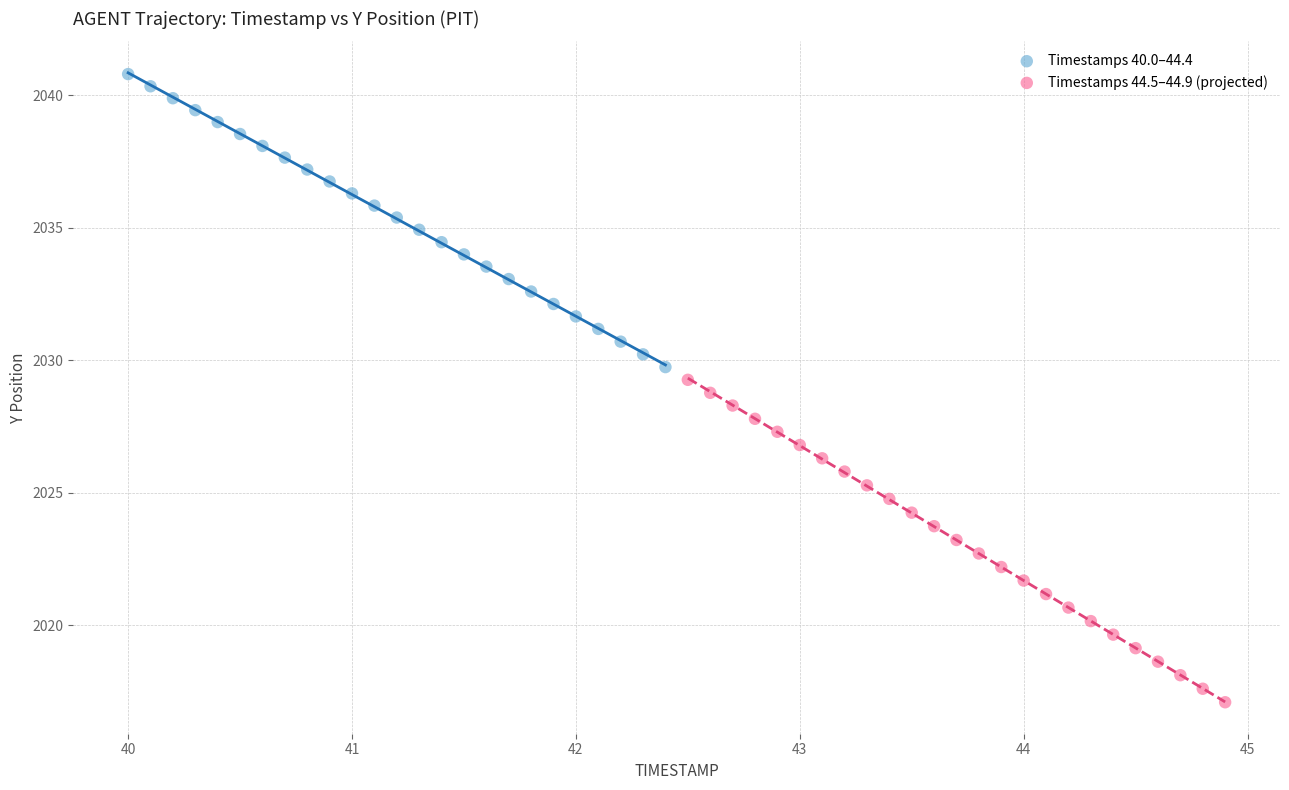

Which series reaches the maximum Y coordinate?

Timestamps 40.0–44.4